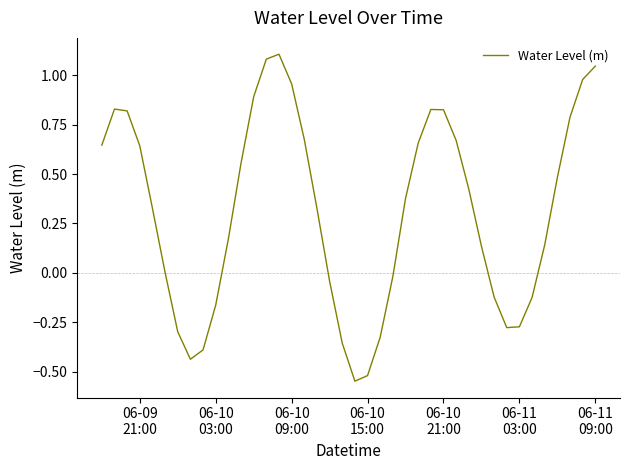

What is the difference between the maximum and minimum values?

1.7